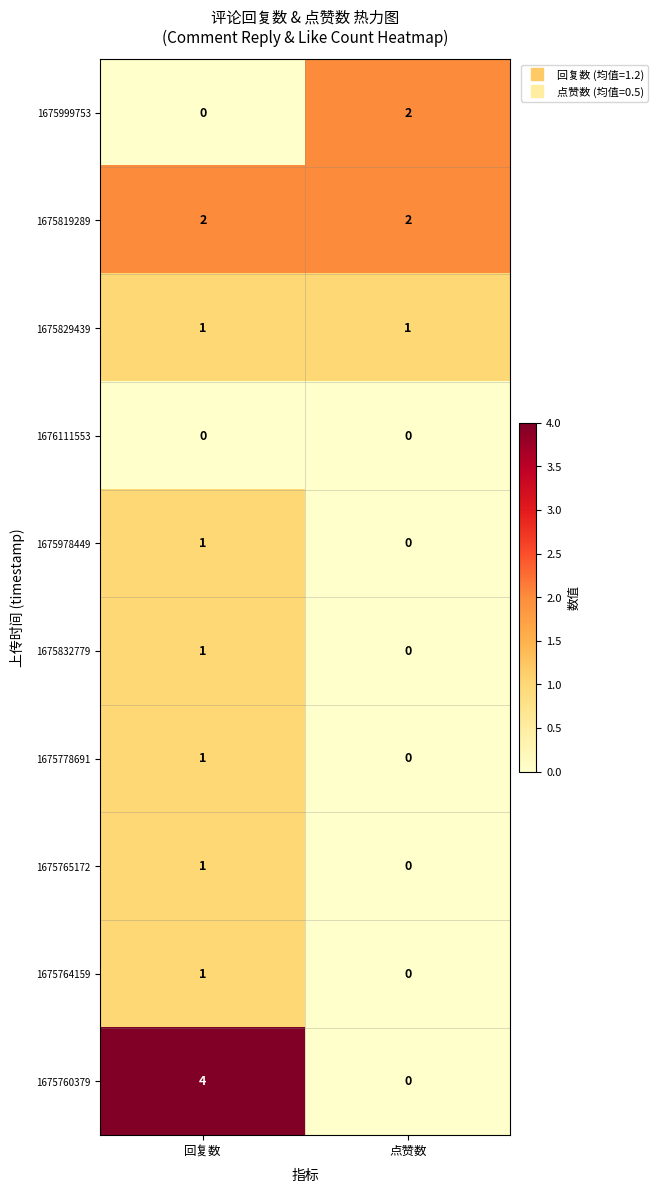

Which series changed the most between 回复数 and 点赞数?

1675760379